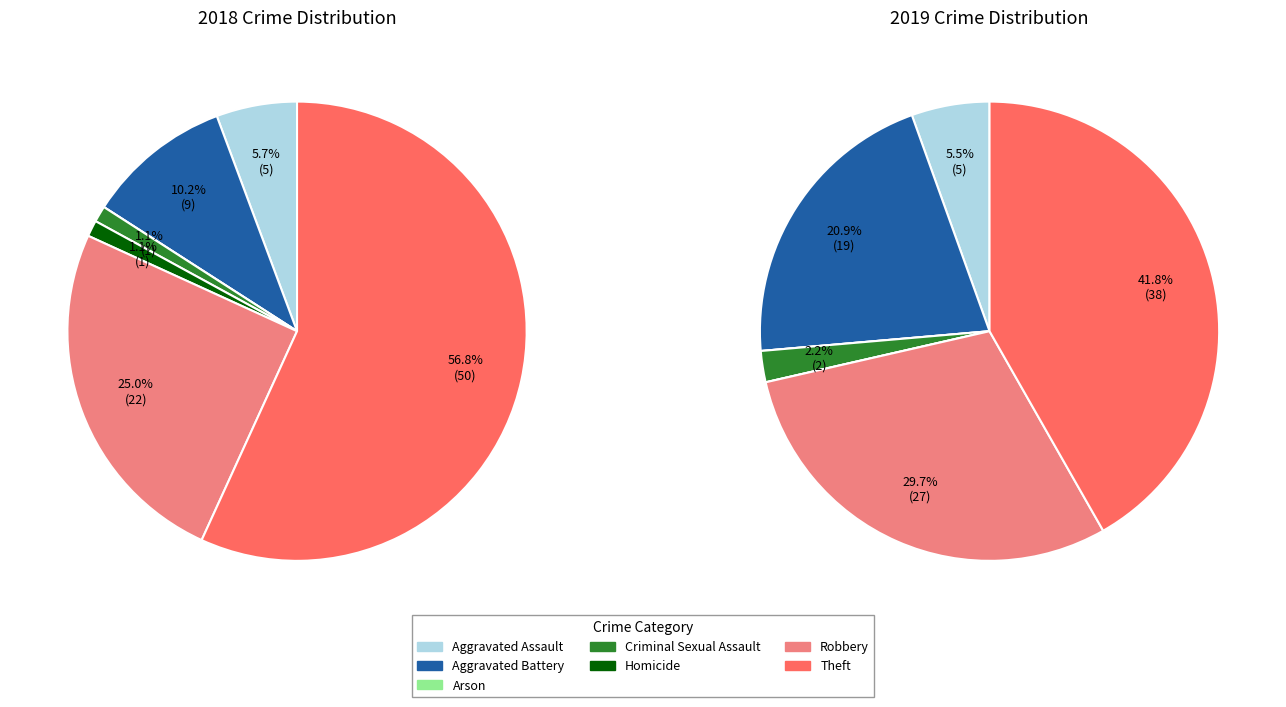

True or false: 3 accounts for 7% of the total.

False